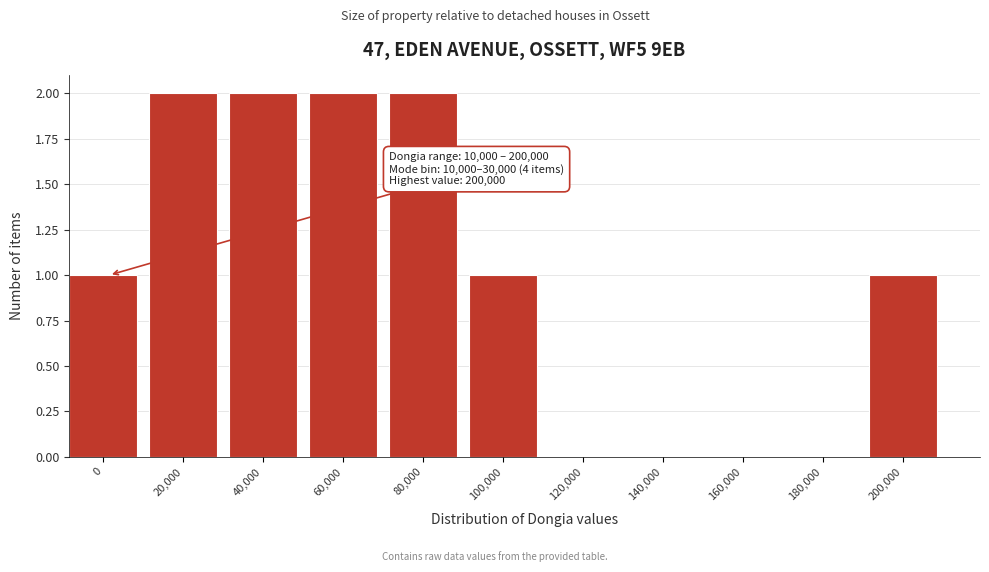

Reading left to right, what are all the values shown in this chart?

0=1	20,000=2	40,000=2	60,000=2	80,000=2	100,000=1	120,000=0	140,000=0	160,000=0	180,000=0	200,000=1